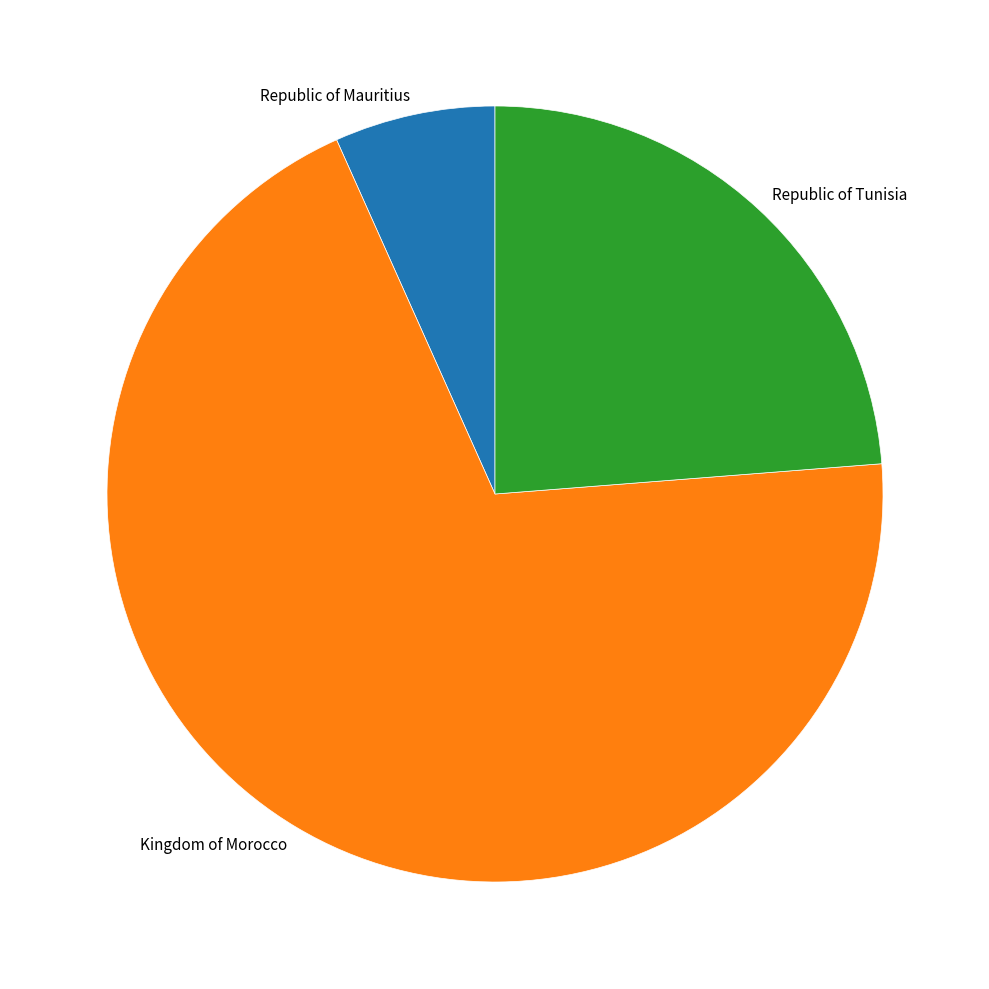

True or false: Republic of Mauritius accounts for 7% of the total.

True